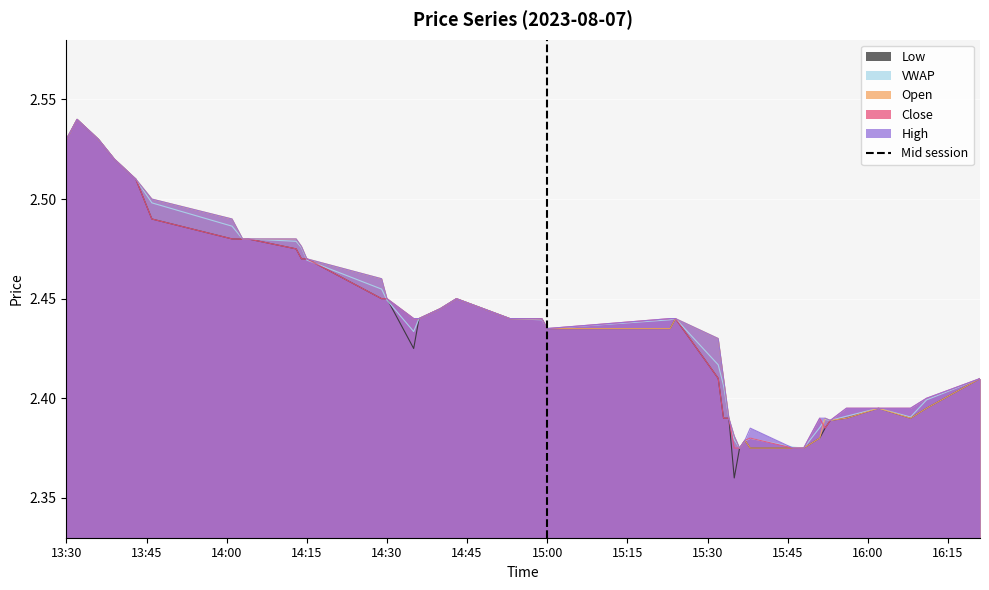

The chart shows a value of 0 at 15:00. True or false?

False